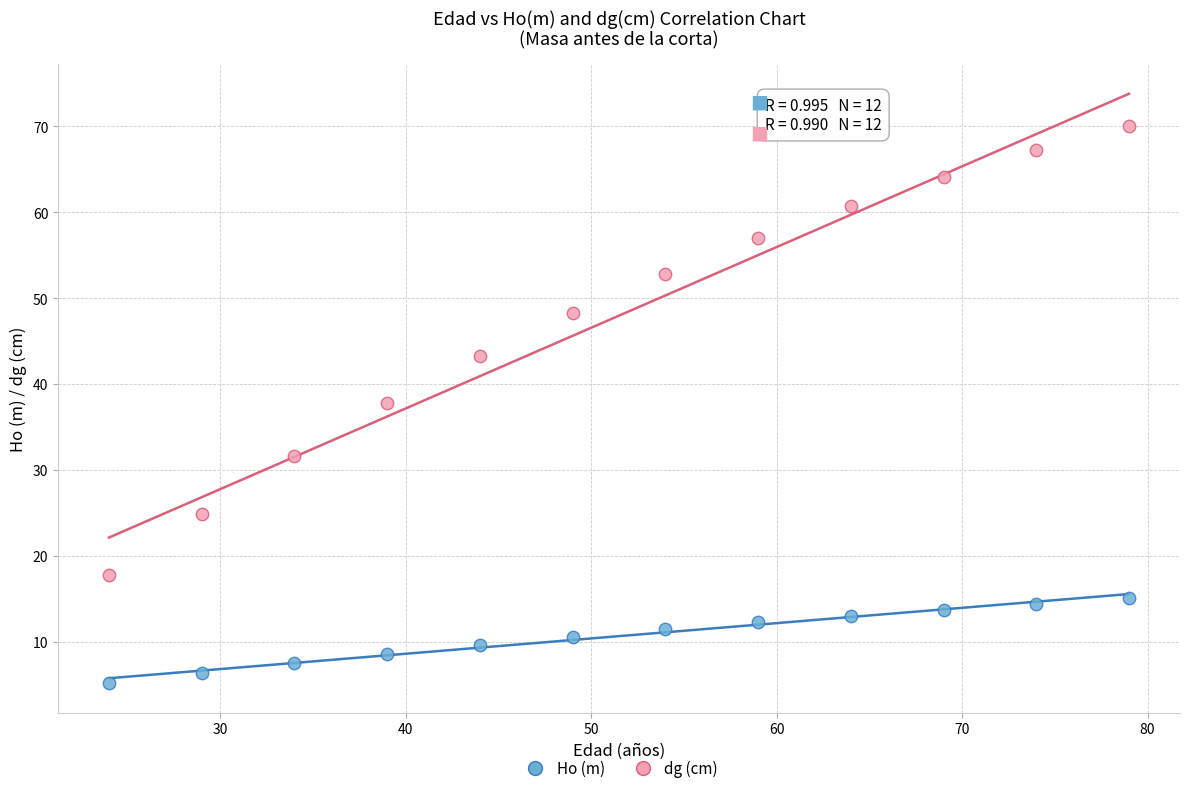

Across all data points, what is the range of Y values (max minus min)?

64.9